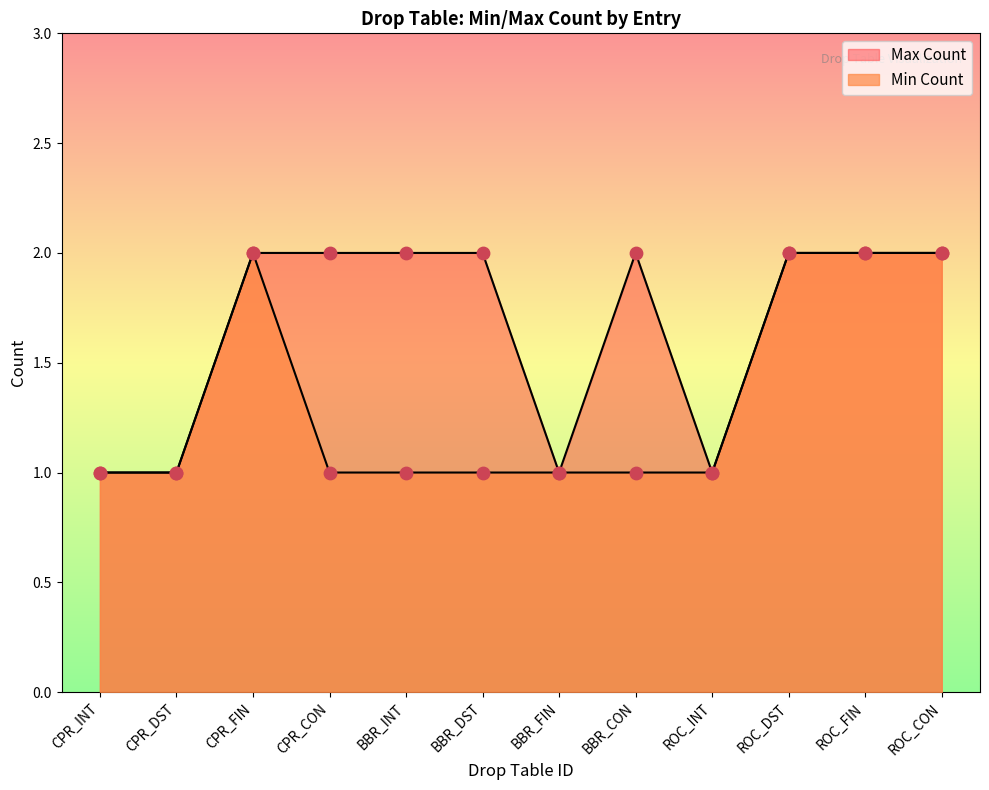

Which series contains the lowest Y value?

Min Count